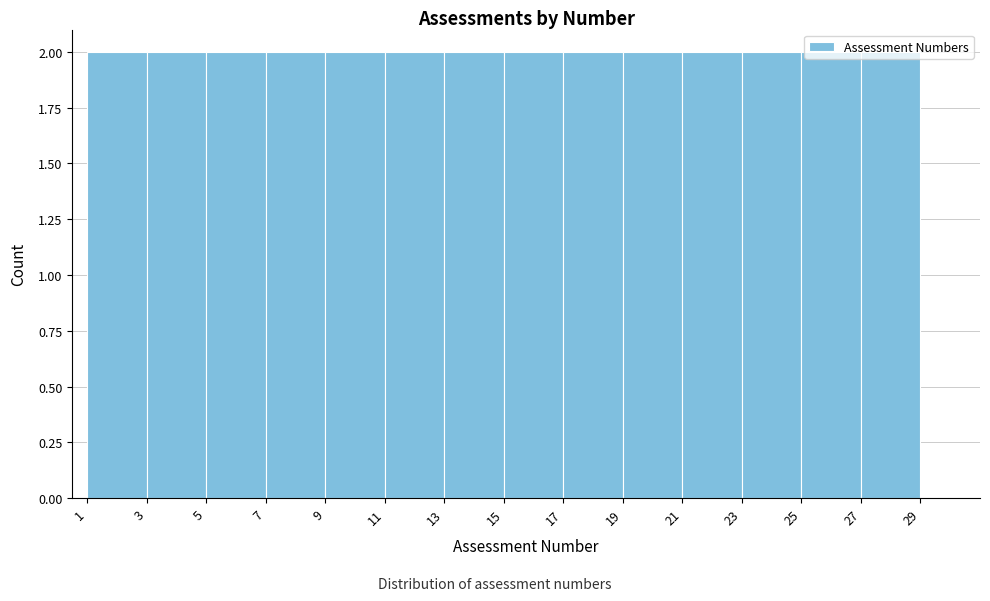

Reading left to right, list every bar in this chart as the range it spans on the x-axis followed by its height. The values are not printed on the chart, so give them approximately, as read against the axis.

1 to 3: 2
3 to 5: 2
5 to 7: 2
7 to 9: 2
9 to 11: 2
11 to 13: 2
13 to 15: 2
15 to 17: 2
17 to 19: 2
19 to 21: 2
21 to 23: 2
23 to 25: 2
25 to 27: 2
27 to 29: 2